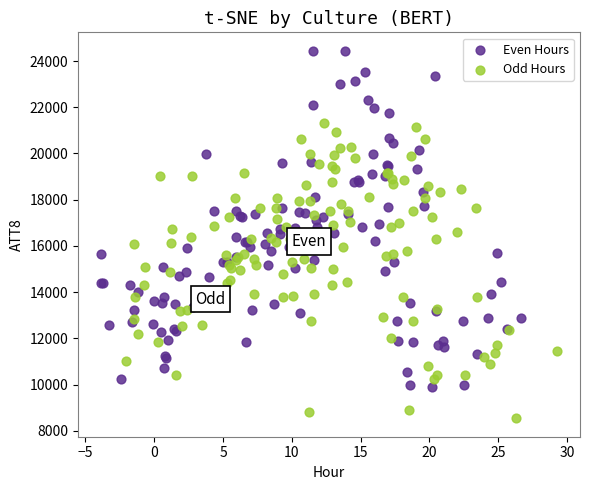

What are all the series names shown in the legend?

Even Hours, Odd Hours